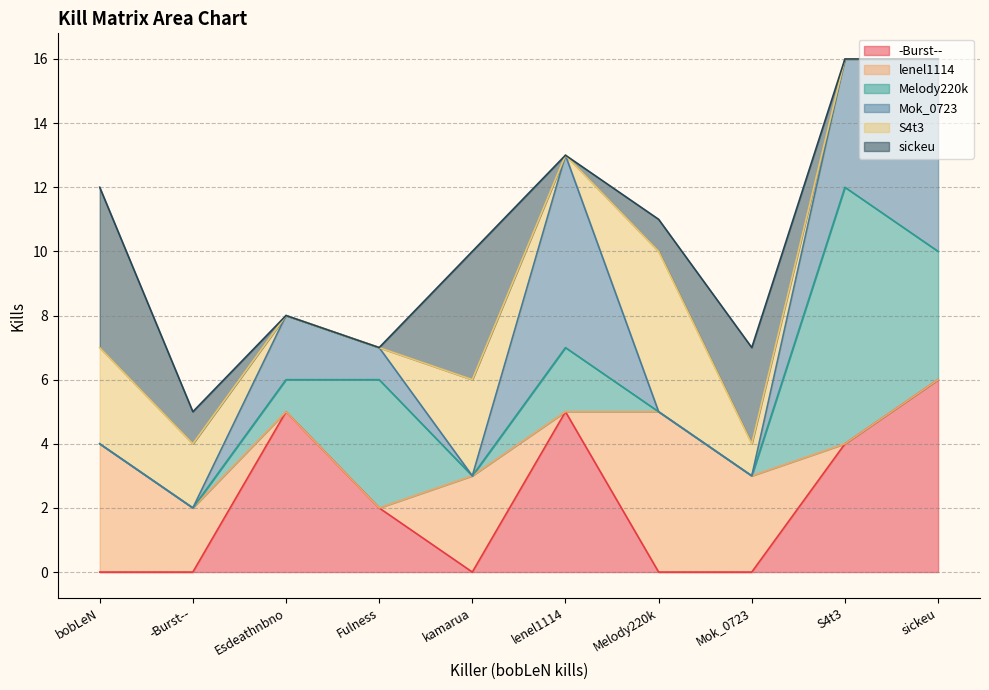

What is the maximum value for -Burst--?

6